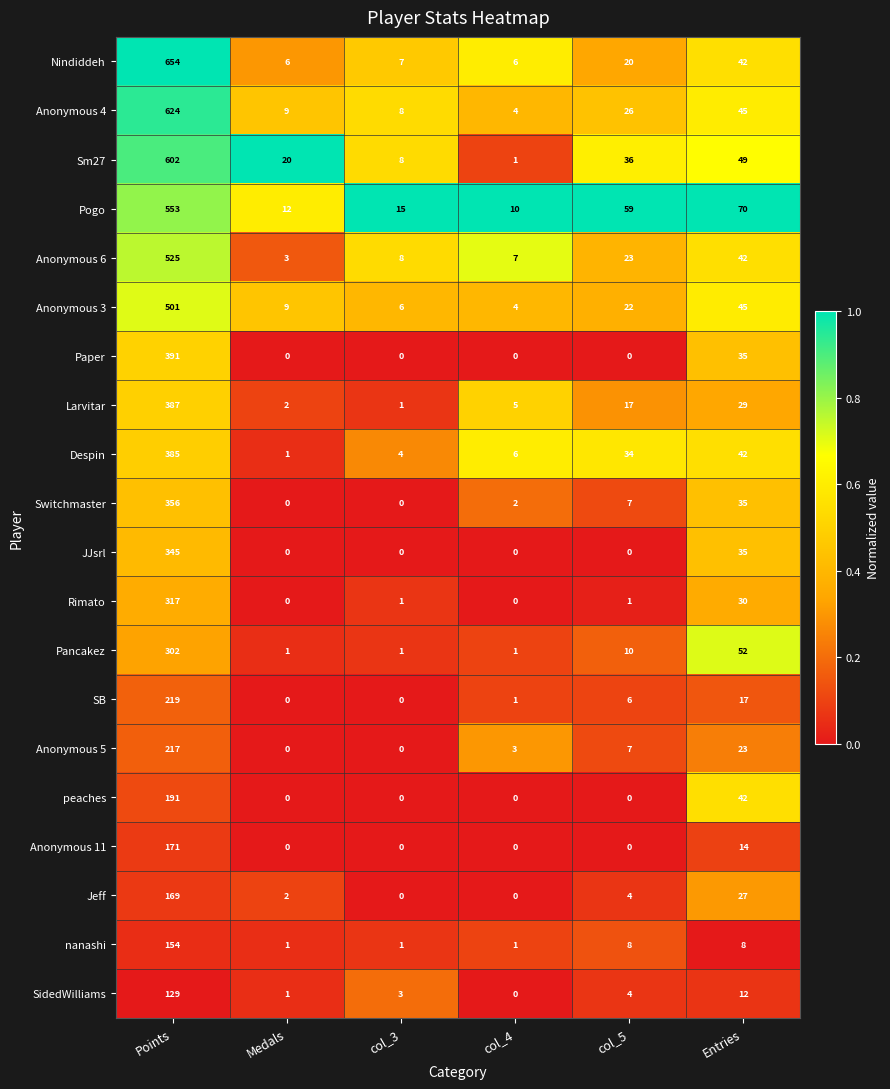

Between Medals and col_3, which series saw the biggest shift?

Sm27